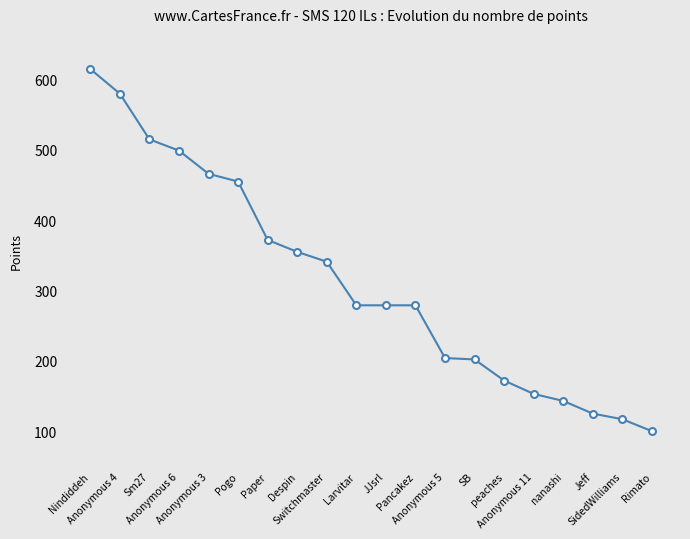

What is the value of the 10th point from the left?

279